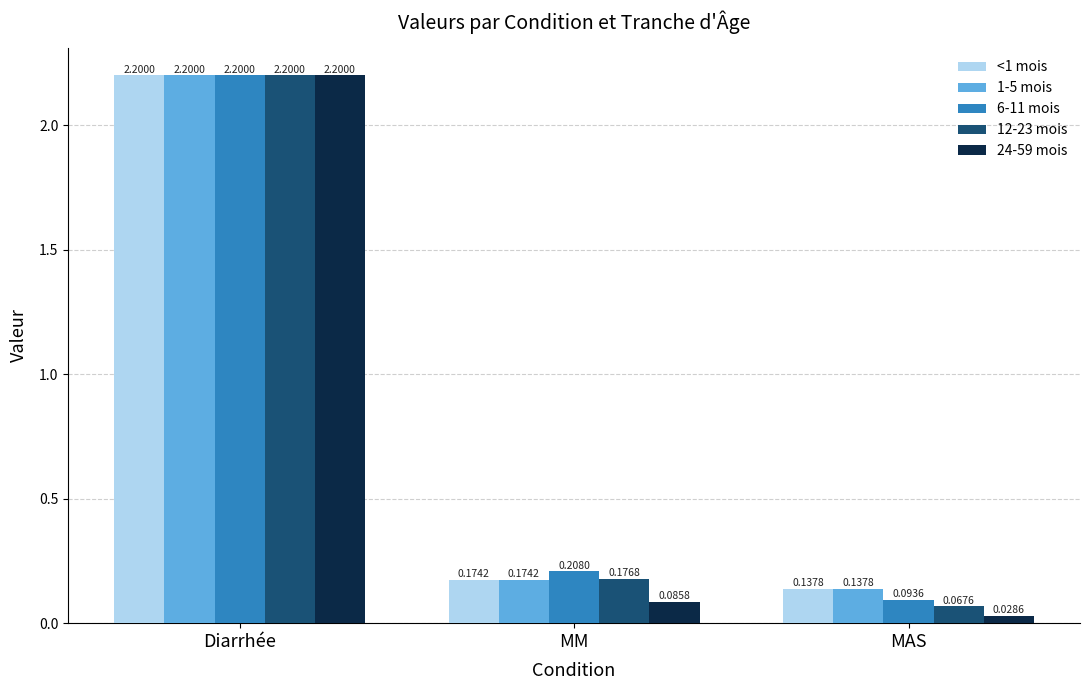

What is the value of the 12-23 mois bar at the 1st from the left?

2.2